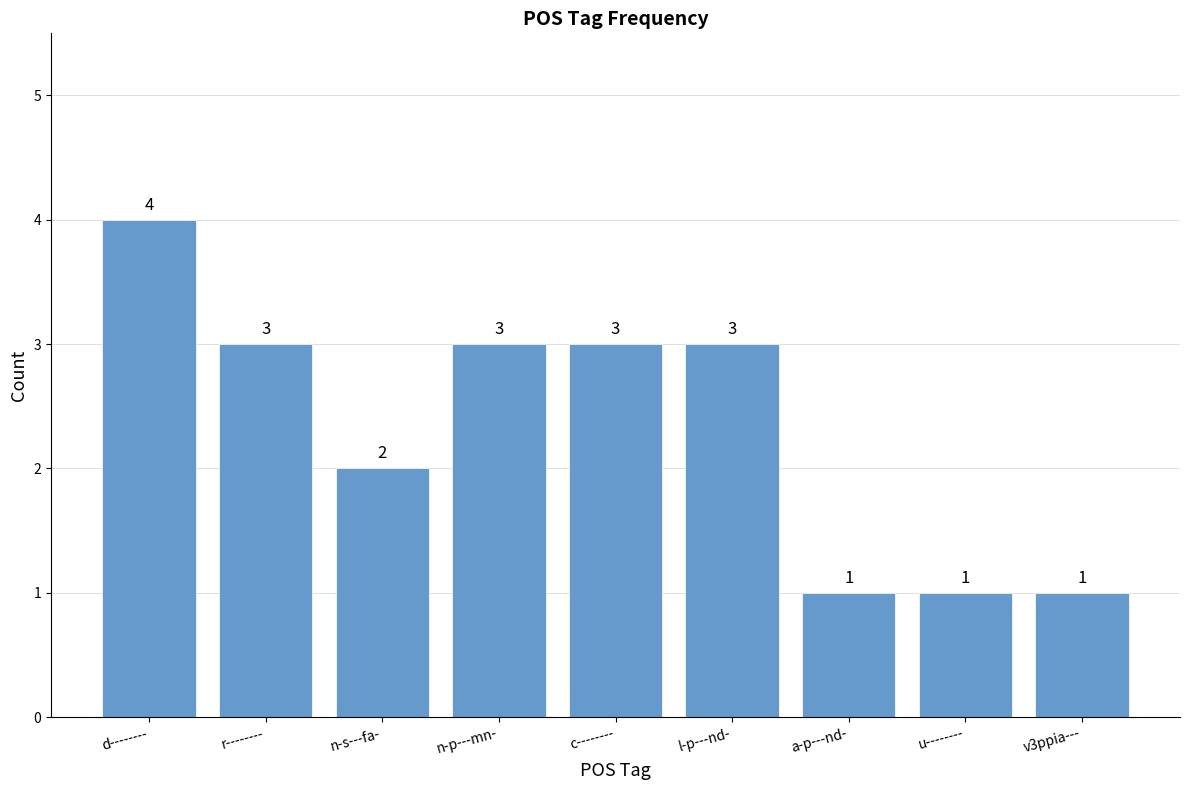

Is it true that the value at n-s---fa- is 1?

False